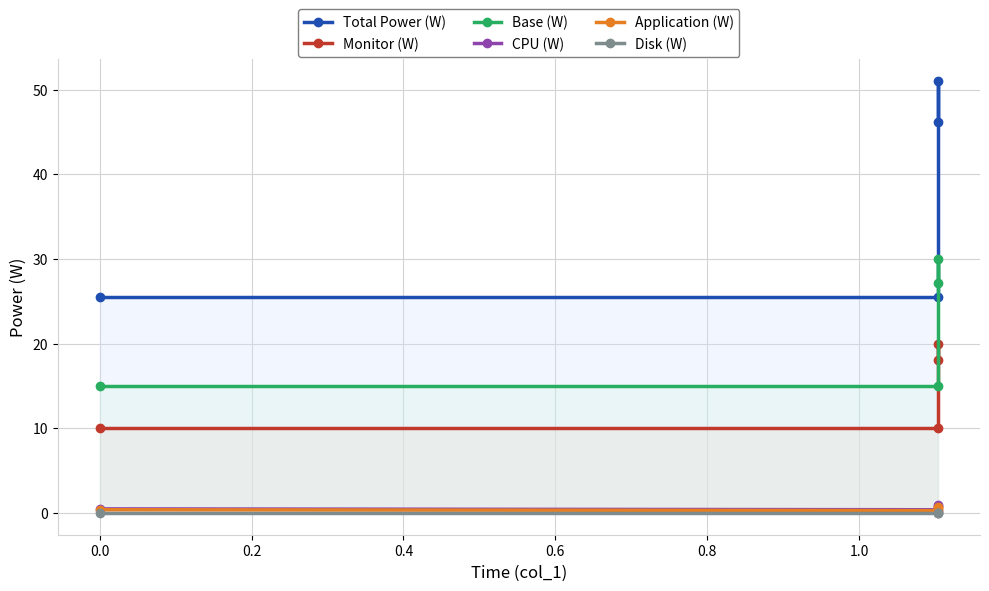

The value of Disk (W) at 0.2 is 0.0. True or false?

True